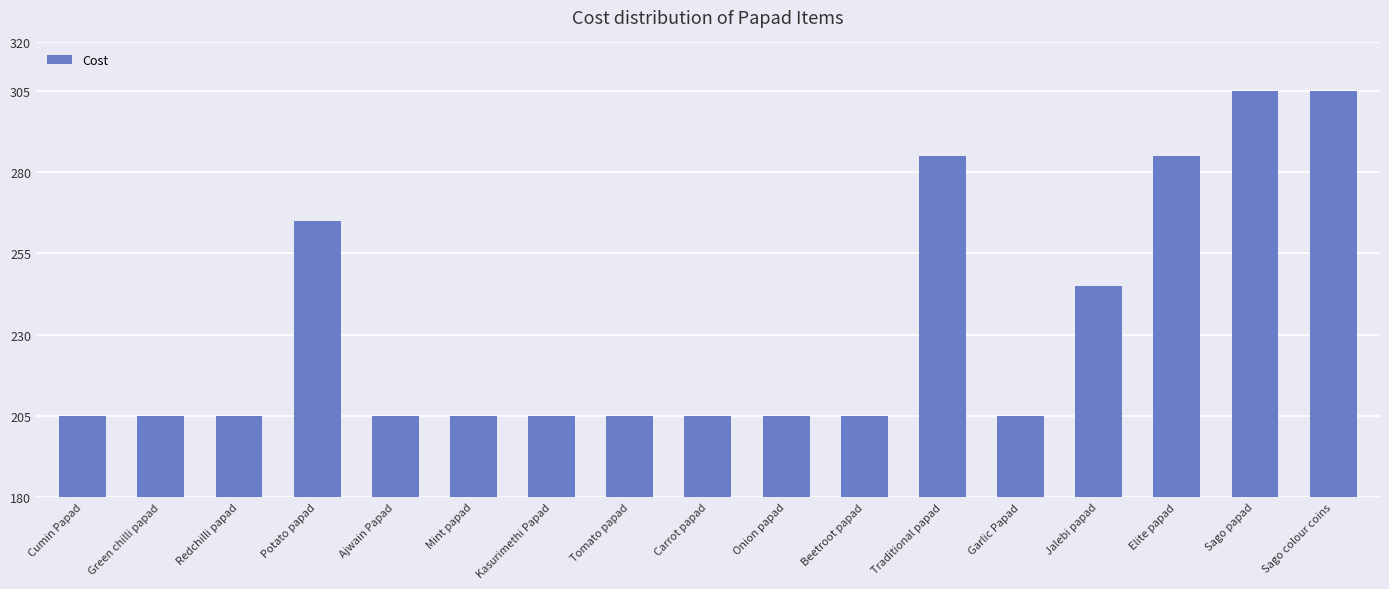

What is the maximum value shown in the chart?

305